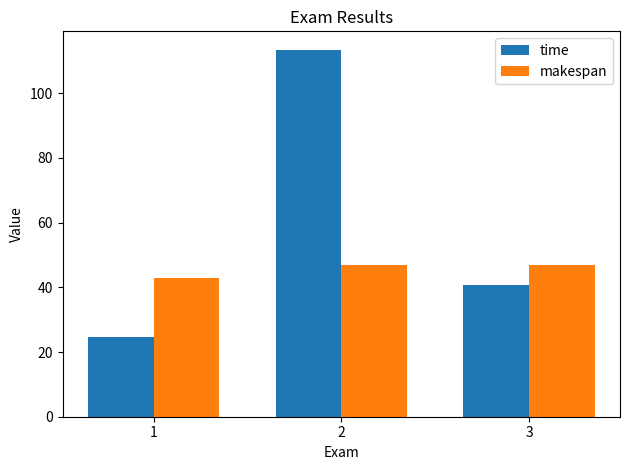

What is the difference between the time values at 2 and 1?

88.8